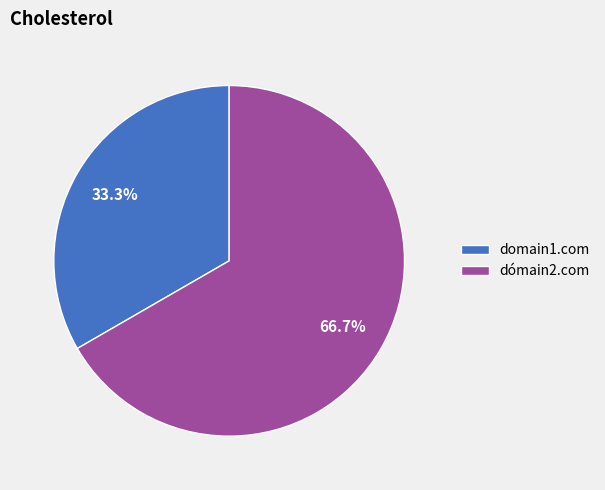

To the nearest percent, what is the difference between the largest and smallest slice percentages?

33%